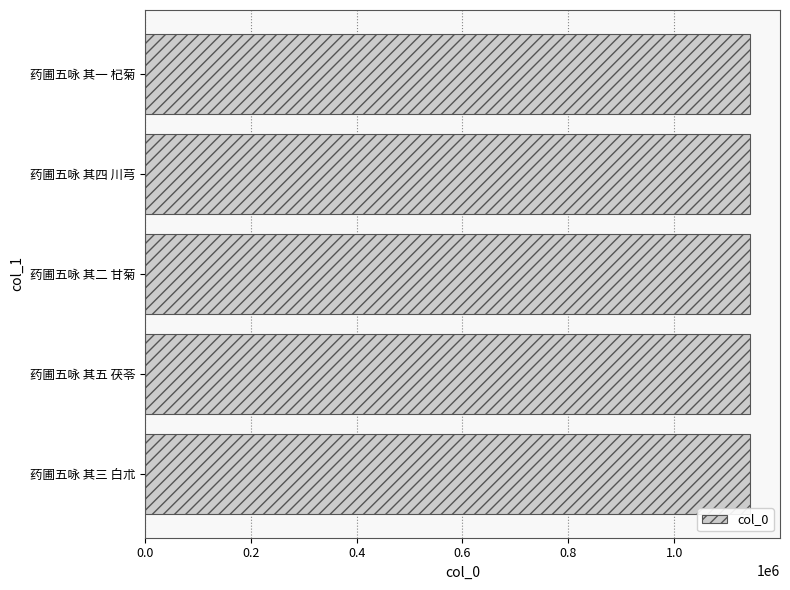

True or false: the data shows 264961 at 药圃五咏 其五 茯苓.

False